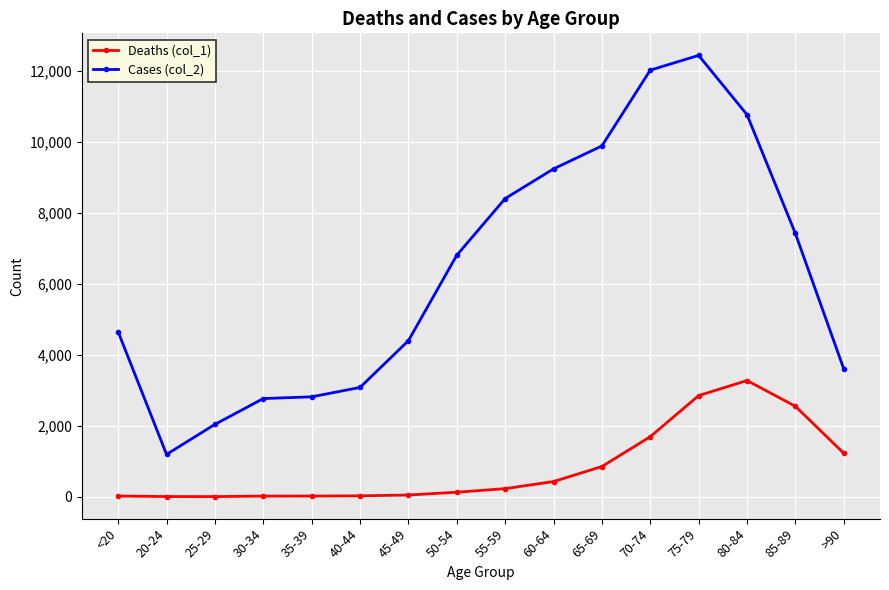

At how many categories does at least one series exceed 9135?

5